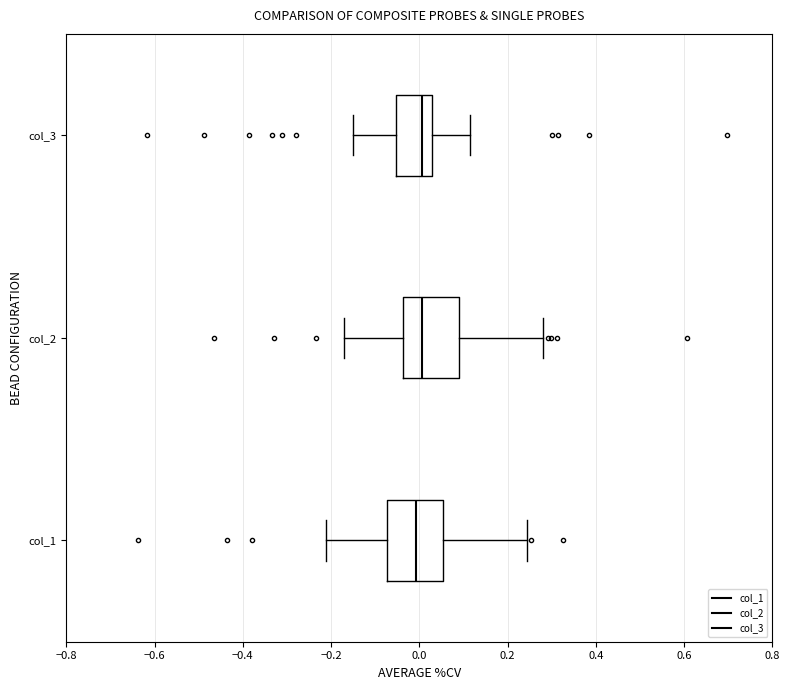

Reading bottom to top, transcribe this box plot: for each box, give where its median line is, the range the box spans, and where its two whiskers end, as read against the x-axis. The values are not printed on the chart, so give them approximately, as read against the axis.

col_1: median 0.00, box -0.08 to 0.06, whiskers -0.22 to 0.24
col_2: median 0.00, box -0.04 to 0.10, whiskers -0.18 to 0.28
col_3: median 0.00, box -0.06 to 0.02, whiskers -0.16 to 0.12